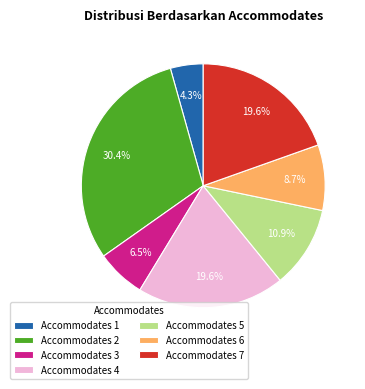

How many slices are in this pie chart?

7